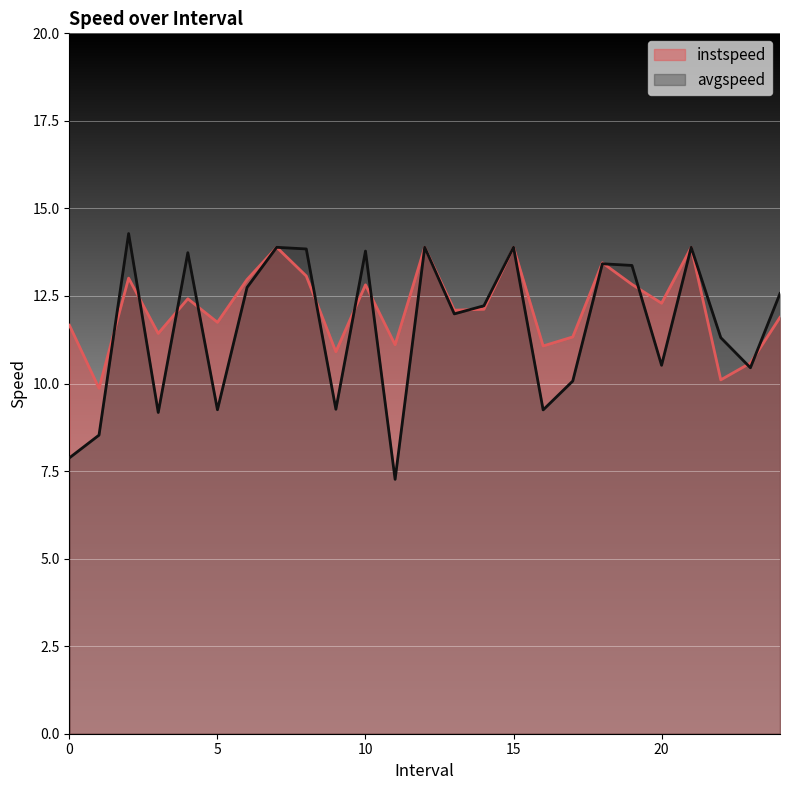

Which category has the highest value in the instspeed series?

7.0